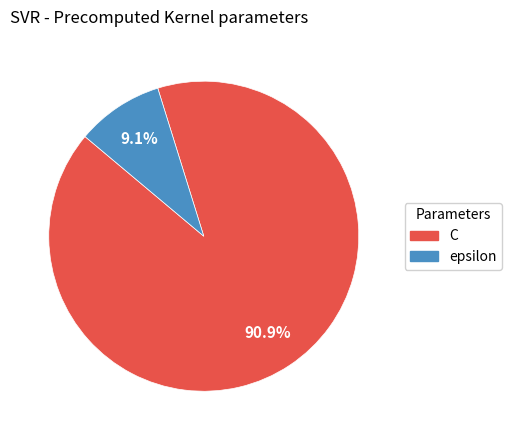

Is it true that C is 91% of the pie?

True